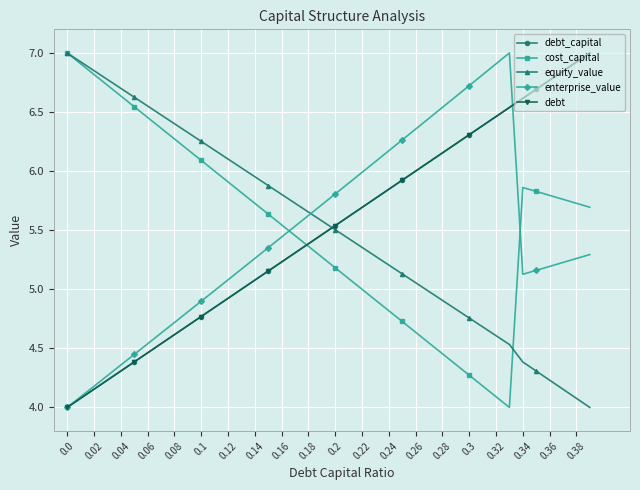

What is the highest value of the equity_value series?

7.0